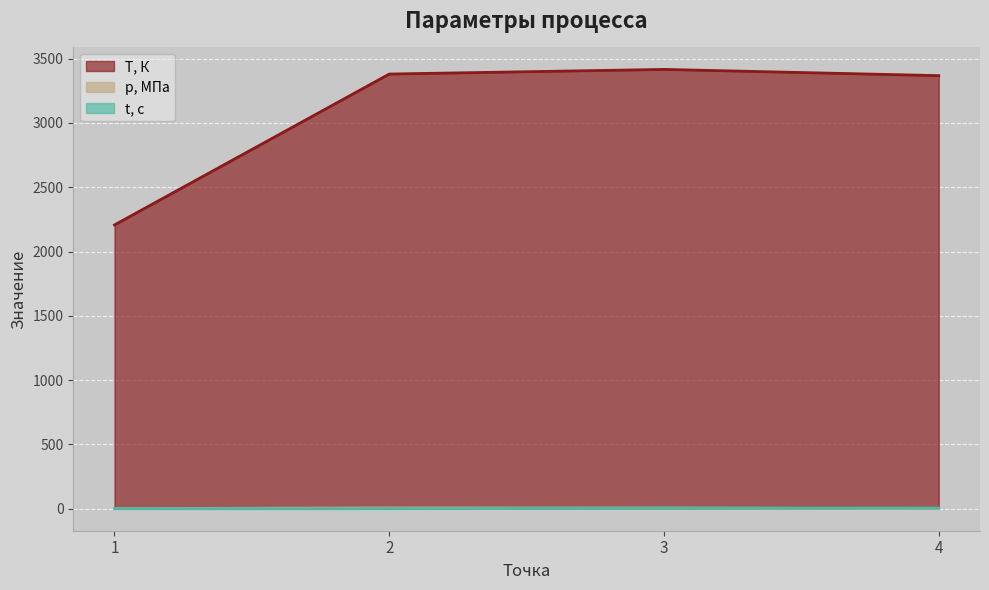

Is it true that p, МПа equals 6.5 at 3?

True